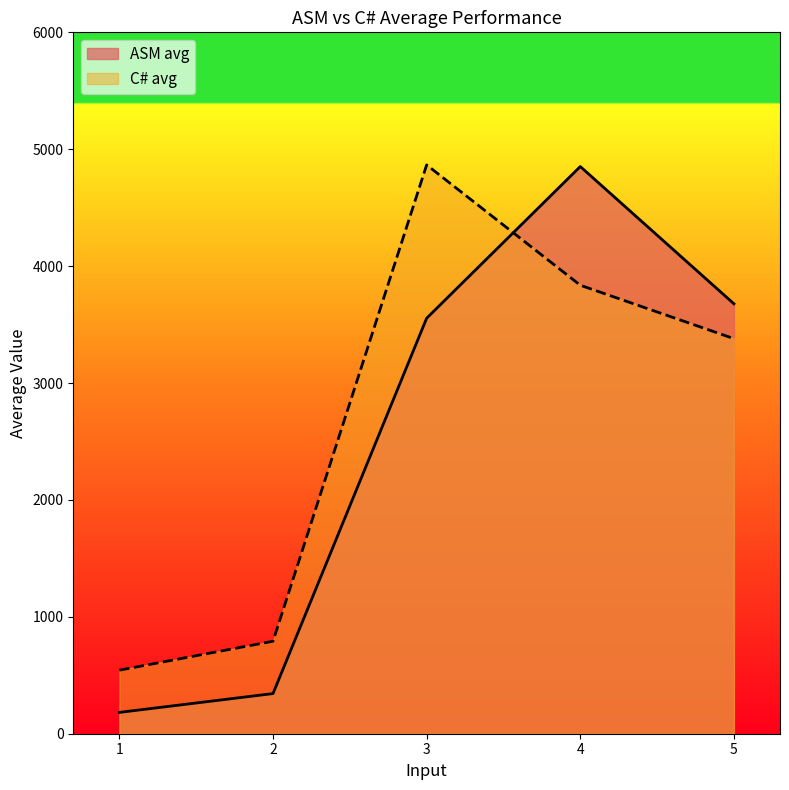

Reading right to left, extract all data points from this chart.

ASM avg: 5=3677.8	4=4852.0	3=3554.2	2=343.4	1=182.4
C# avg: 5=3379.6	4=3836.6	3=4866.0	2=791.2	1=543.8